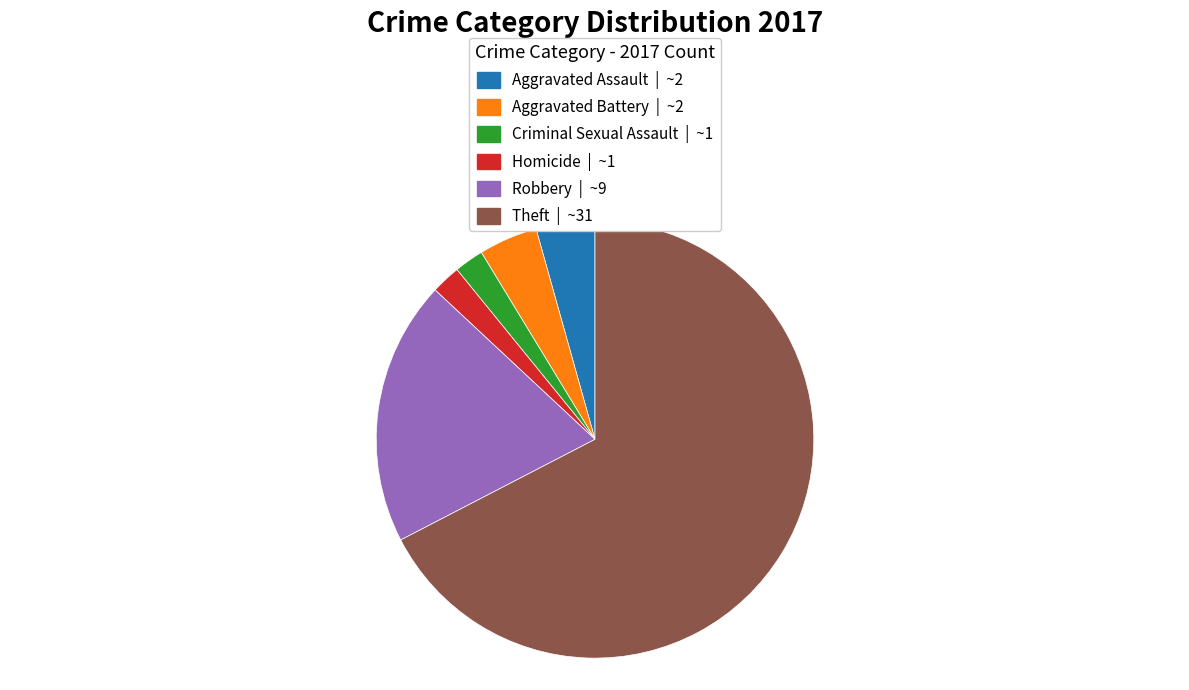

Do Homicide and Aggravated Battery together represent more than half of the pie?

No